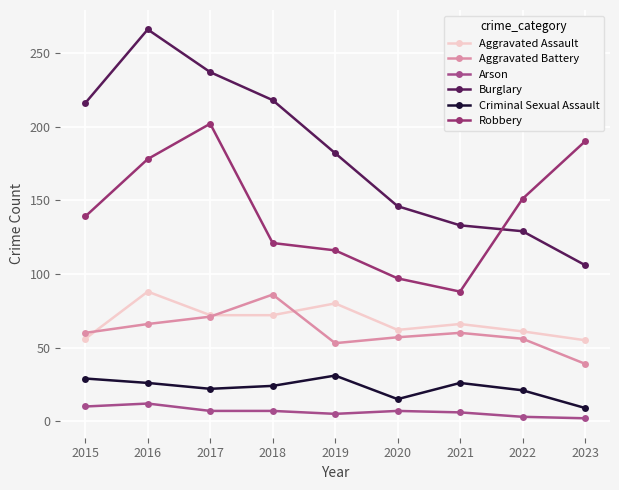

True or false: Criminal Sexual Assault and Arson intersect in this chart.

False